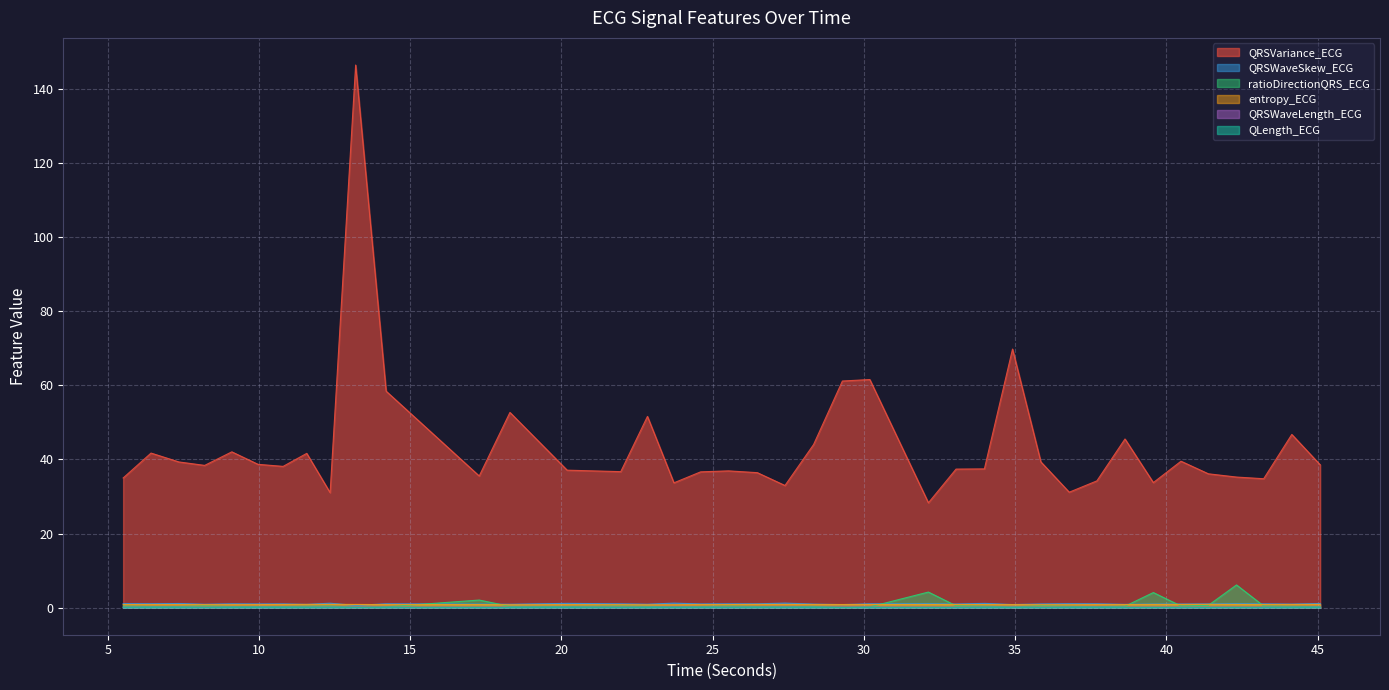

Which label corresponds to the smallest value in the chart?

18.296875